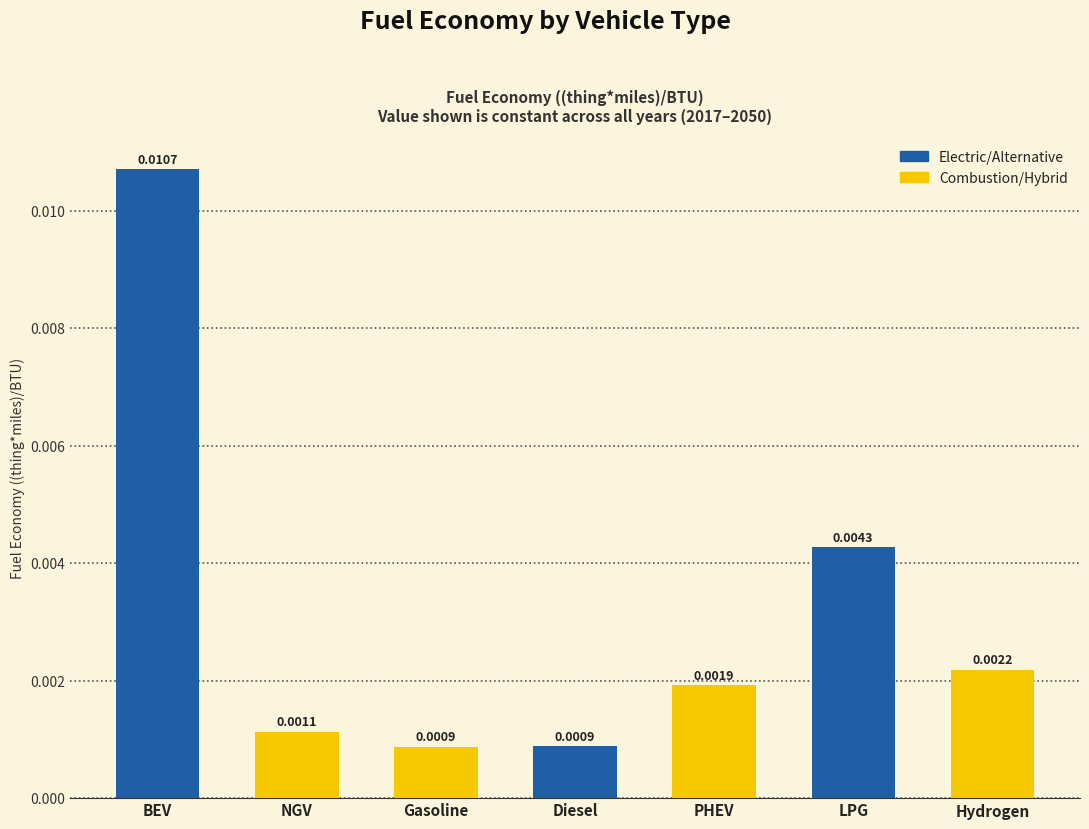

What is the label of the 5th bar from the right?

Gasoline